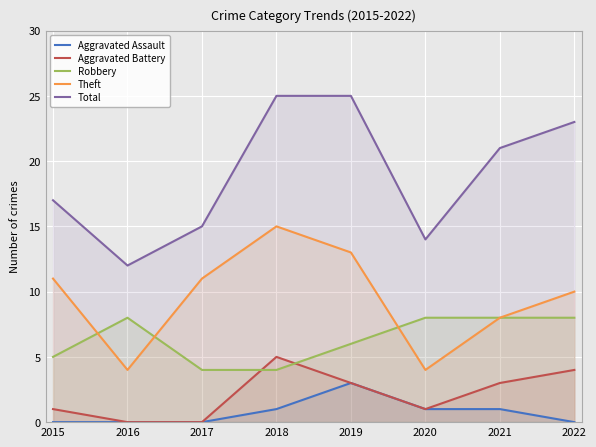

Which label corresponds to the largest value in the chart?

2018